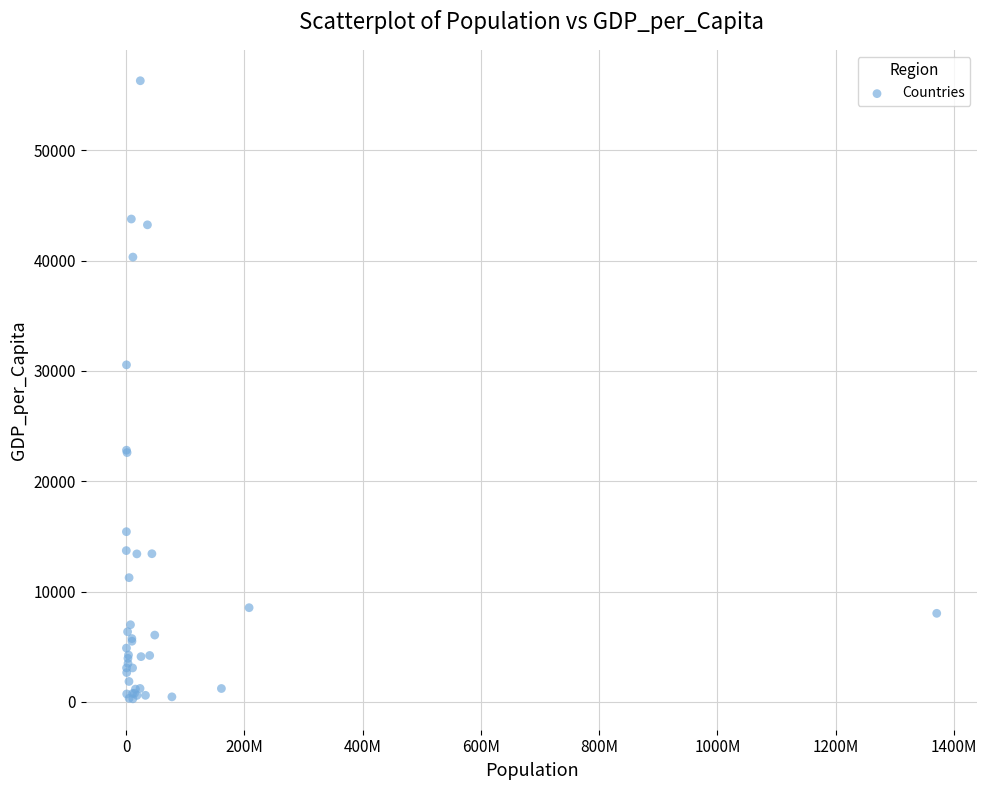

What Y value in the scatter plot is closest to 28294?

30554.7